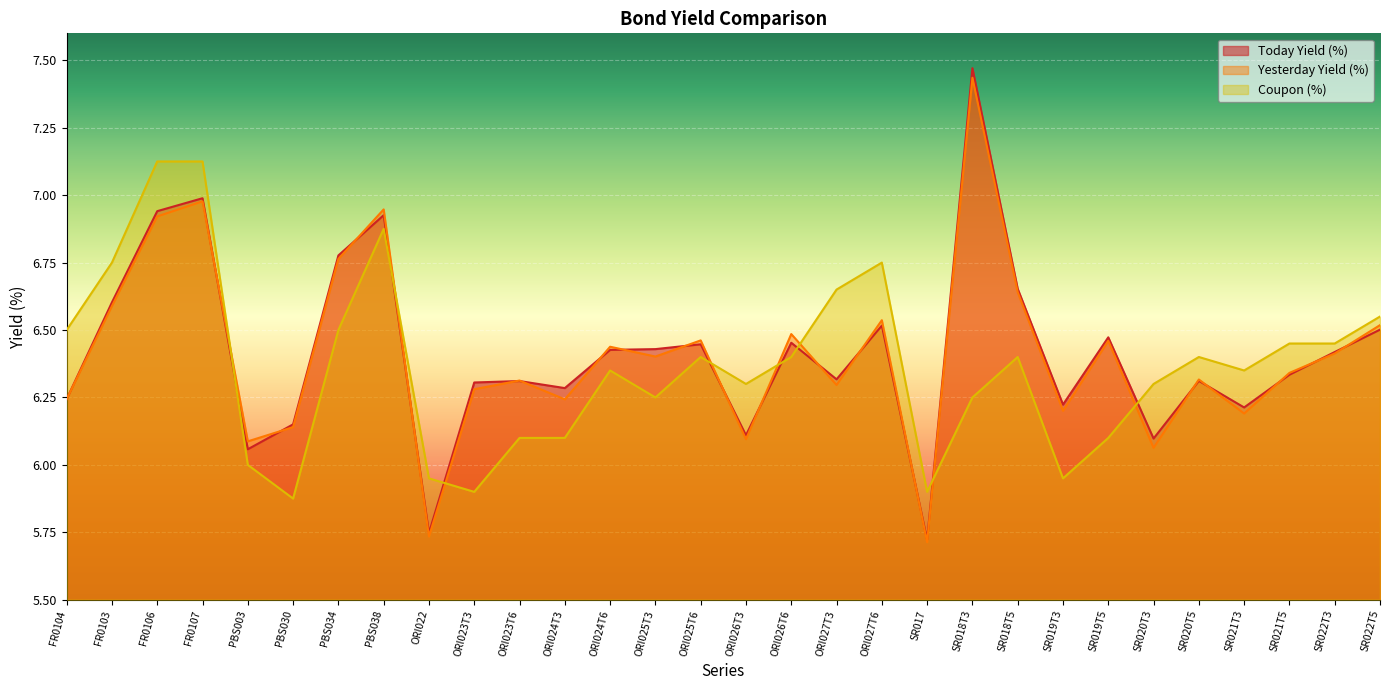

Which series has the largest total across all categories?

Today Yield (%)